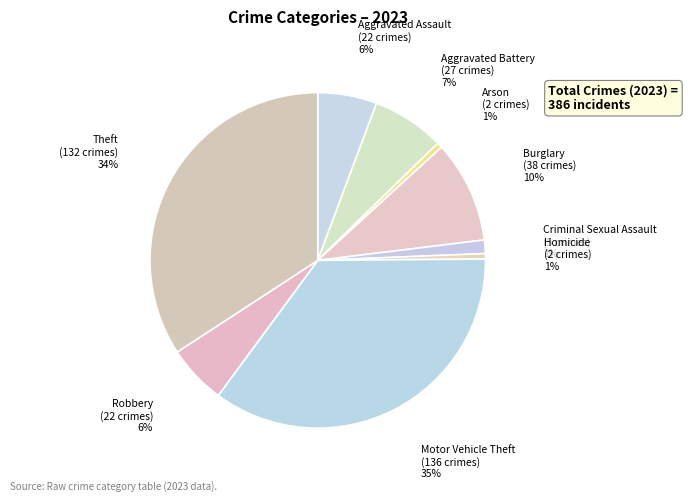

To the nearest percent, what is the combined percentage of Theft and Burglary?

44%